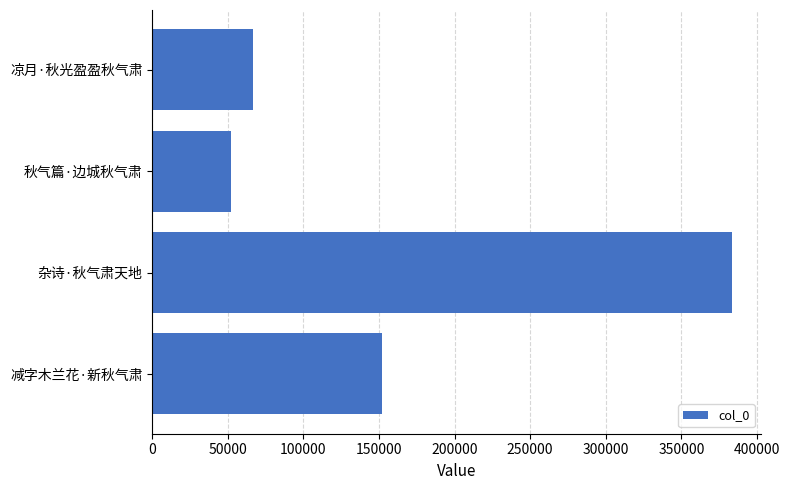

What is the label of the 2nd bar from the top?

秋气篇·边城秋气肃